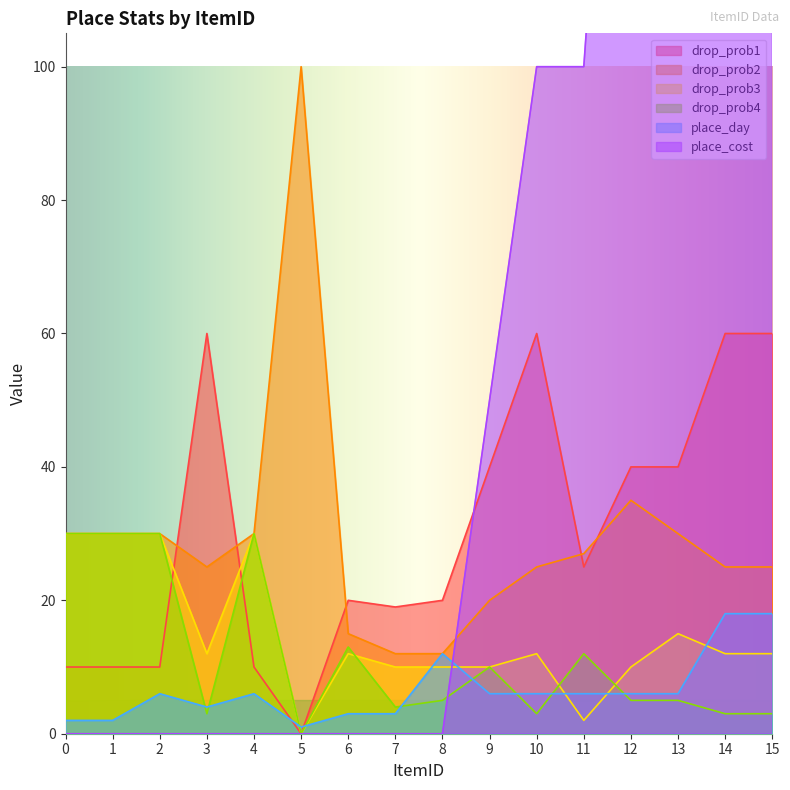

At which category does drop_prob3 reach its first local peak?

4